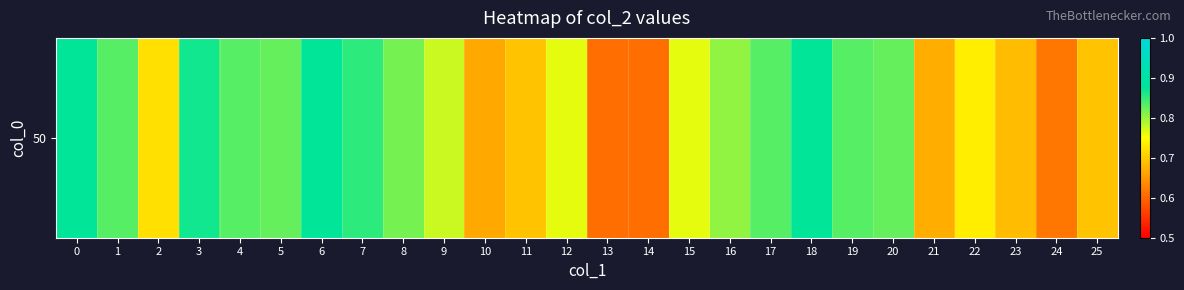

What is the smallest value displayed?

0.6